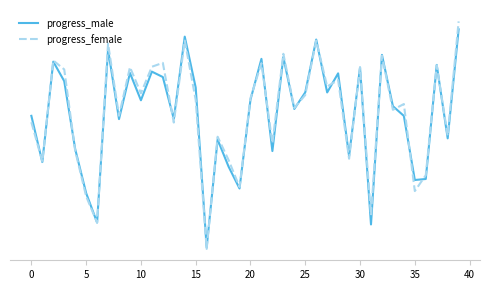

What are all the series names shown in the legend?

progress_male, progress_female